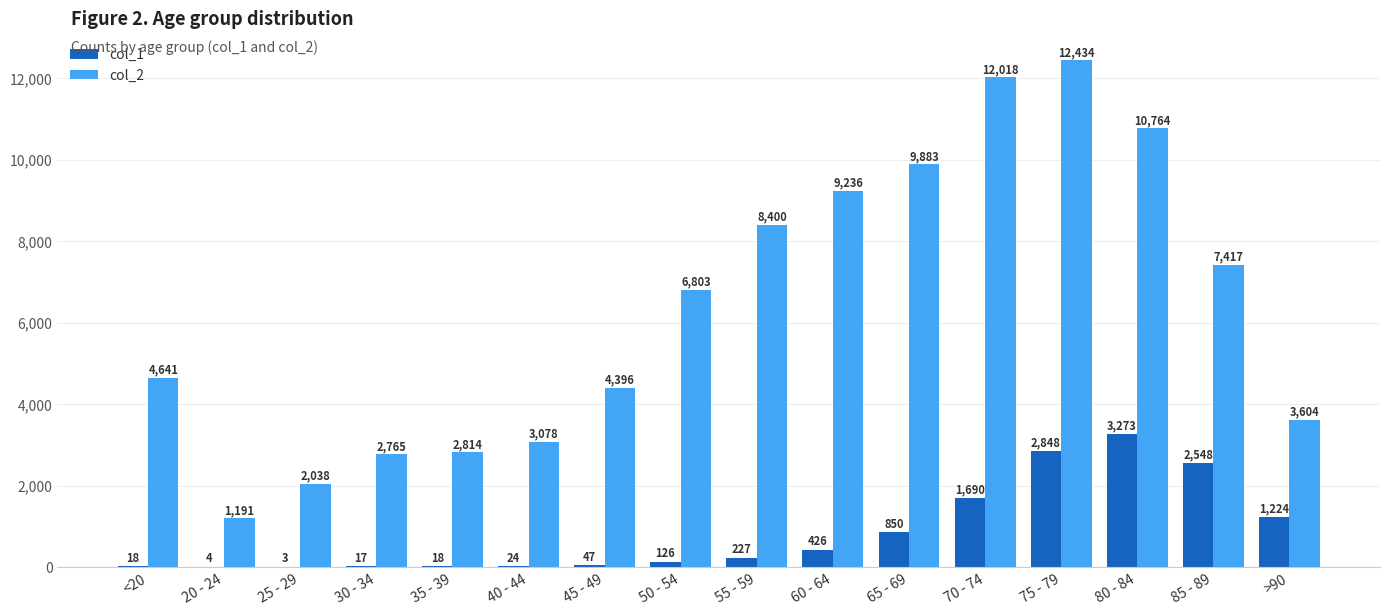

Which category has the highest value in the col_2 series?

75 - 79